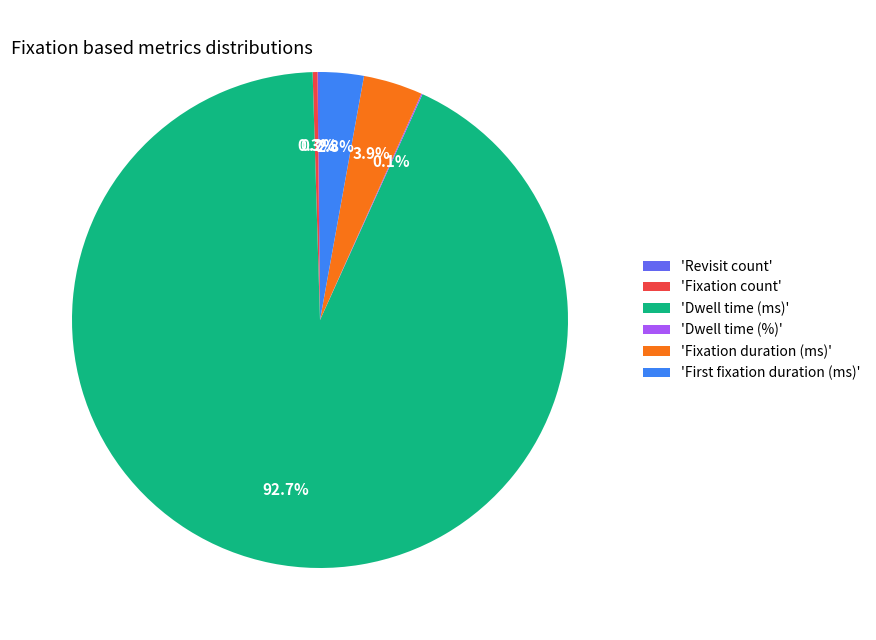

Does any single category account for the majority?

Yes